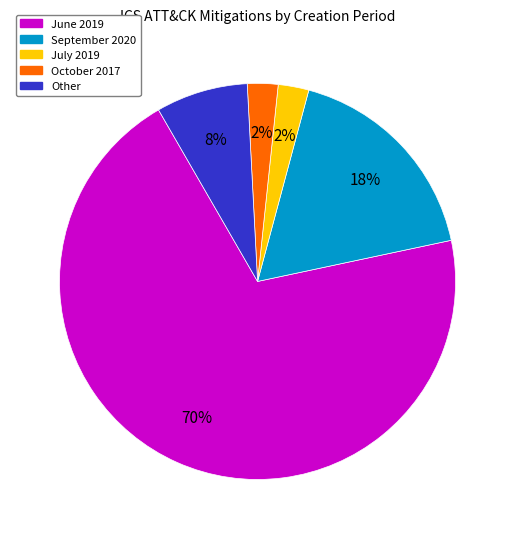

To the nearest percent, what is the average slice percentage?

20%